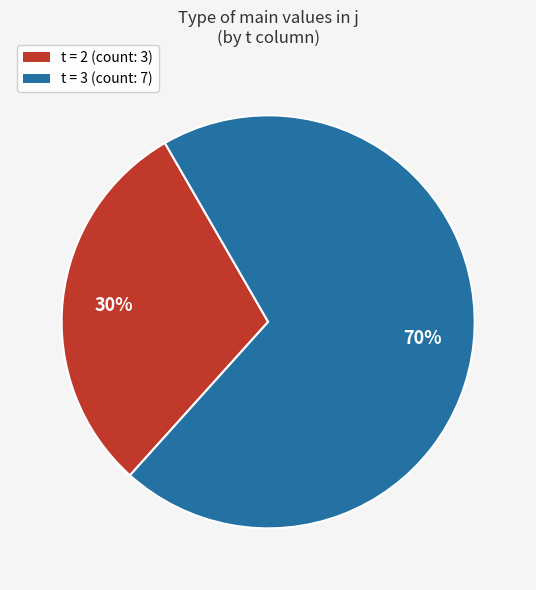

To the nearest percent, what is the average slice percentage?

50%